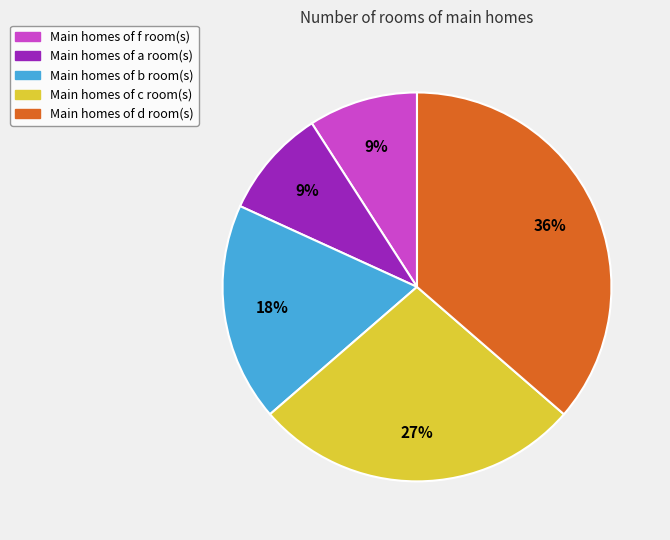

How many segments does this pie chart have?

5